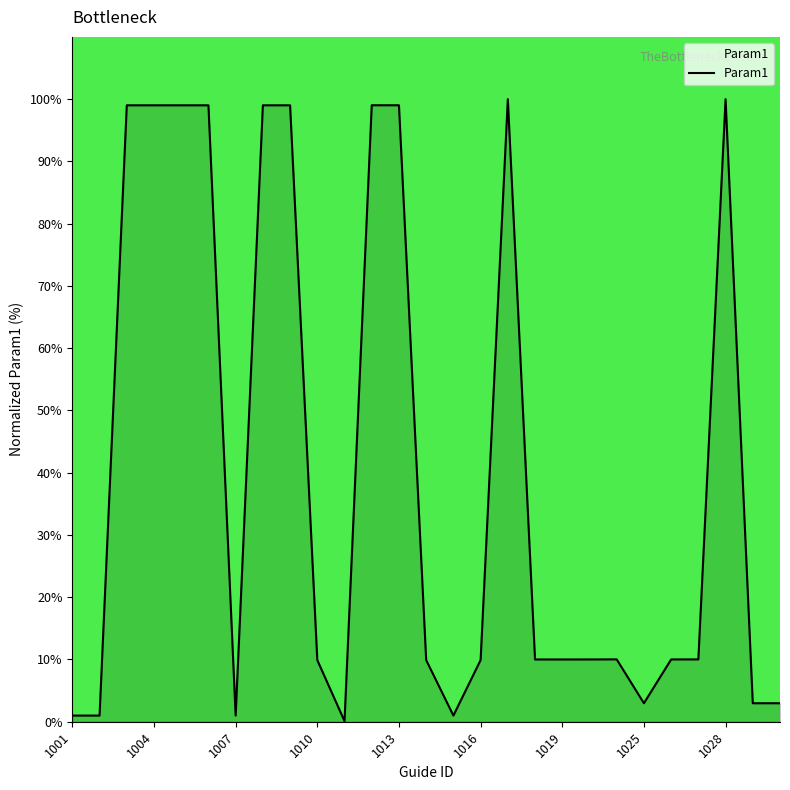

What is the maximum value shown in the chart?

100.0